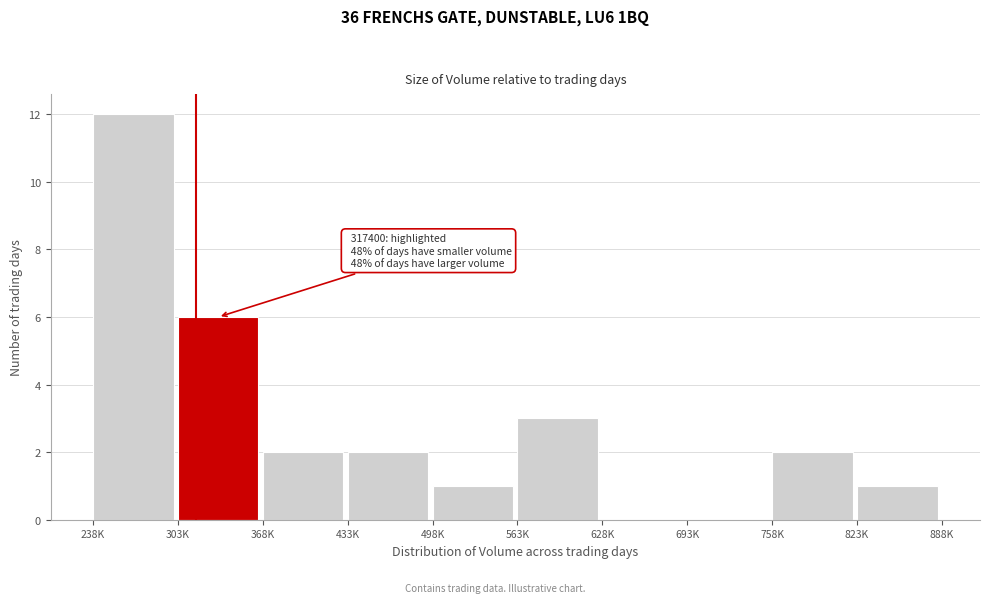

Reading left to right, list all the values displayed in this chart.

238K=12	303K=6	368K=2	433K=2	498K=1	563K=3	628K=0	693K=0	758K=2	823K=1